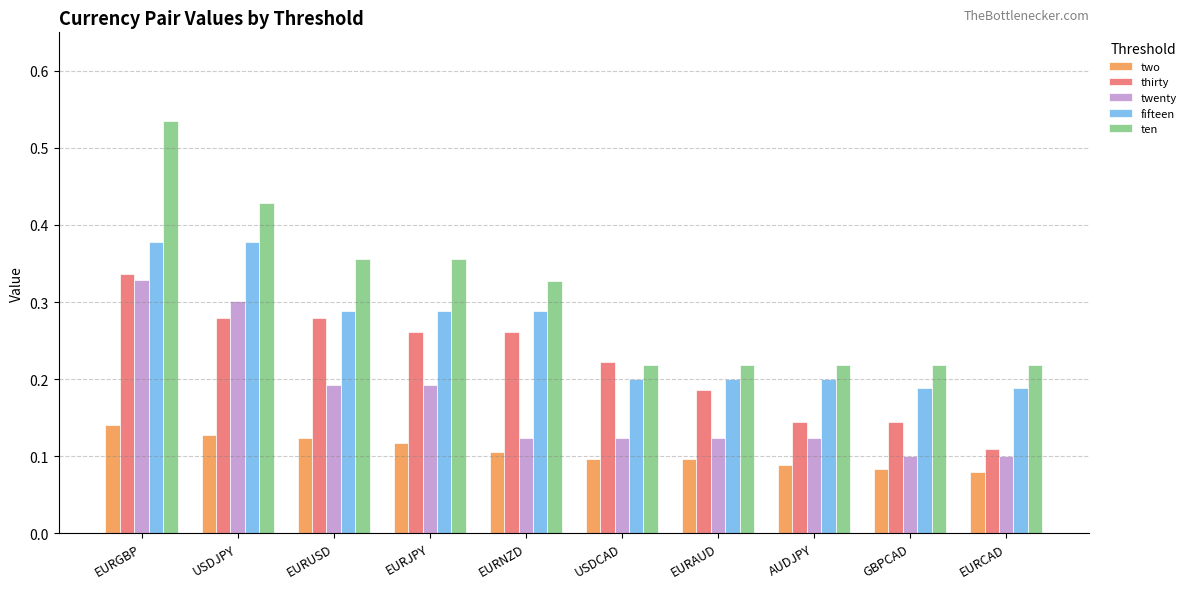

What position from the left is AUDJPY?

8